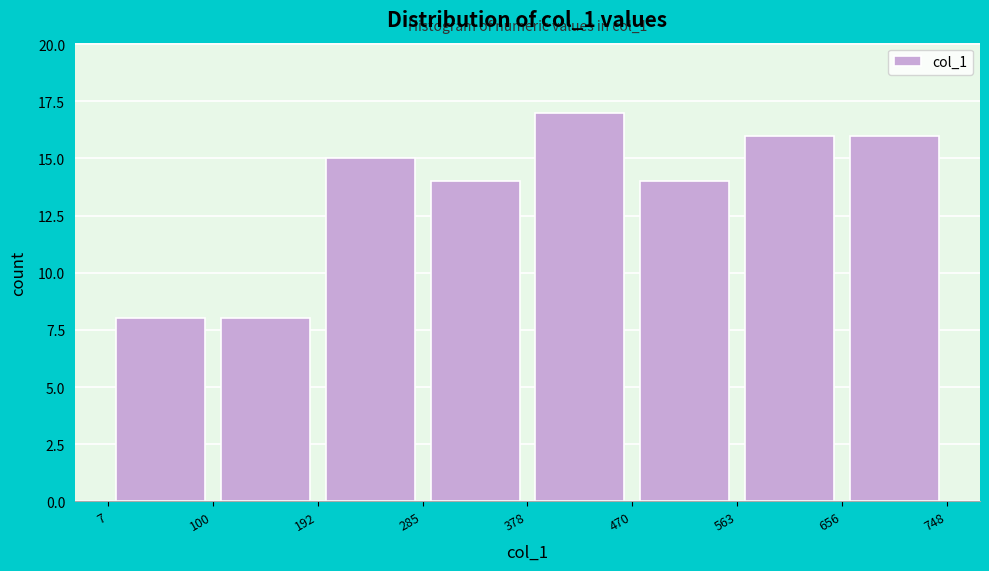

Over which range of the x-axis is the bar tallest?

378 to 470